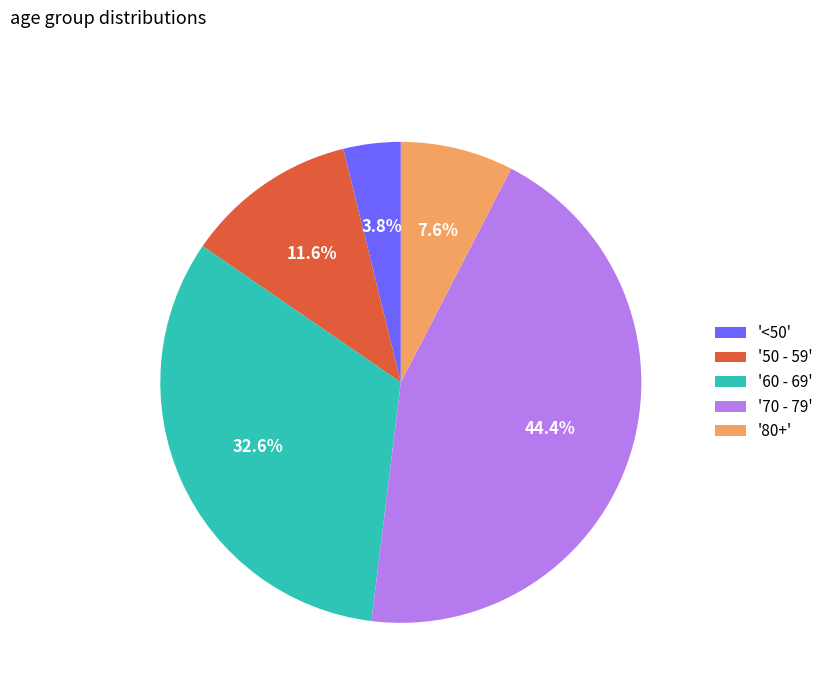

Approximately how many times larger is the value at '70 - 79' compared to '60 - 69'?

1.4